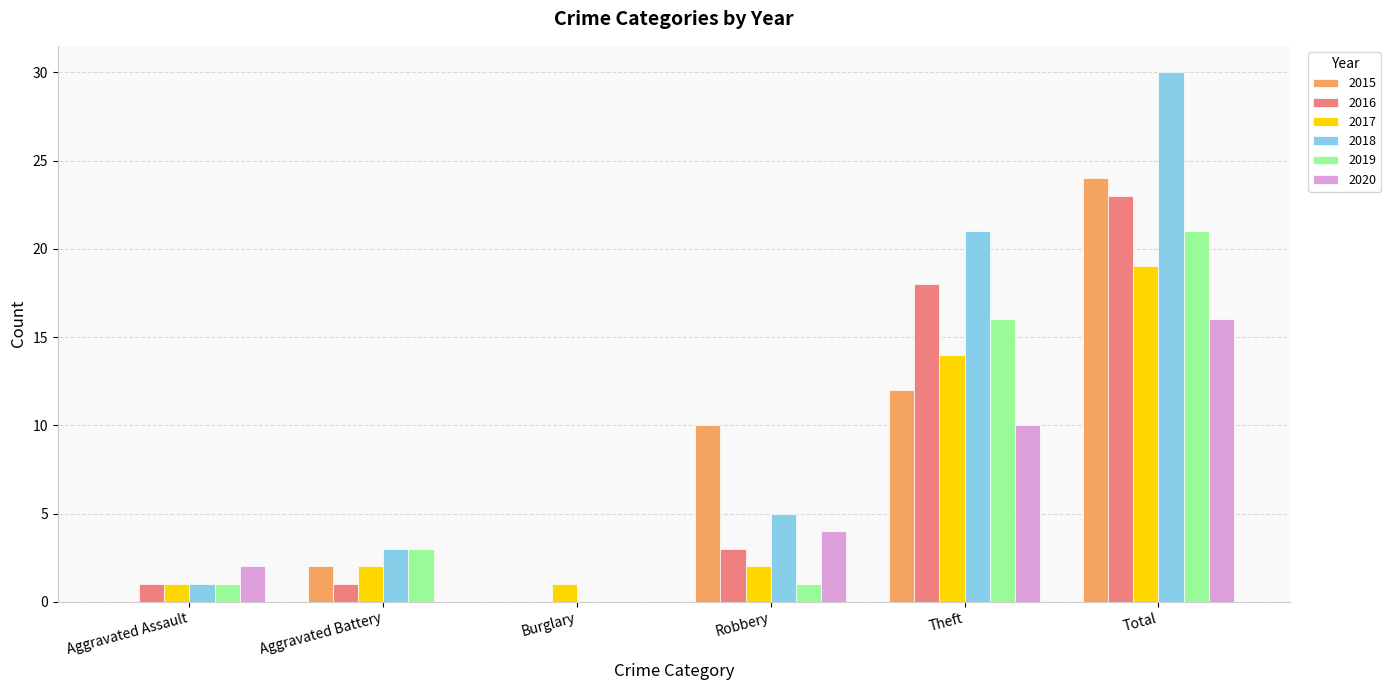

The 2015 series shows 0 at Burglary. True or false?

True